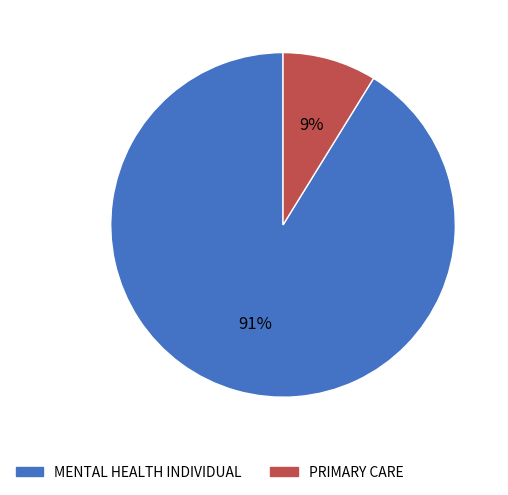

The MENTAL HEALTH INDIVIDUAL slice represents 91% of the pie. True or false?

True